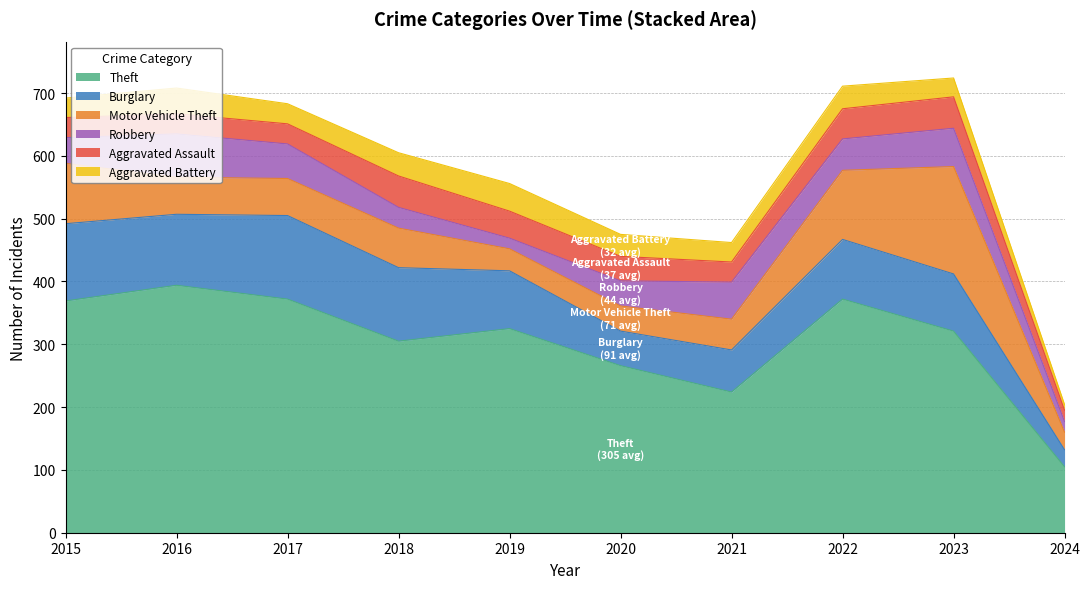

Does the chart have visible grid lines?

Yes